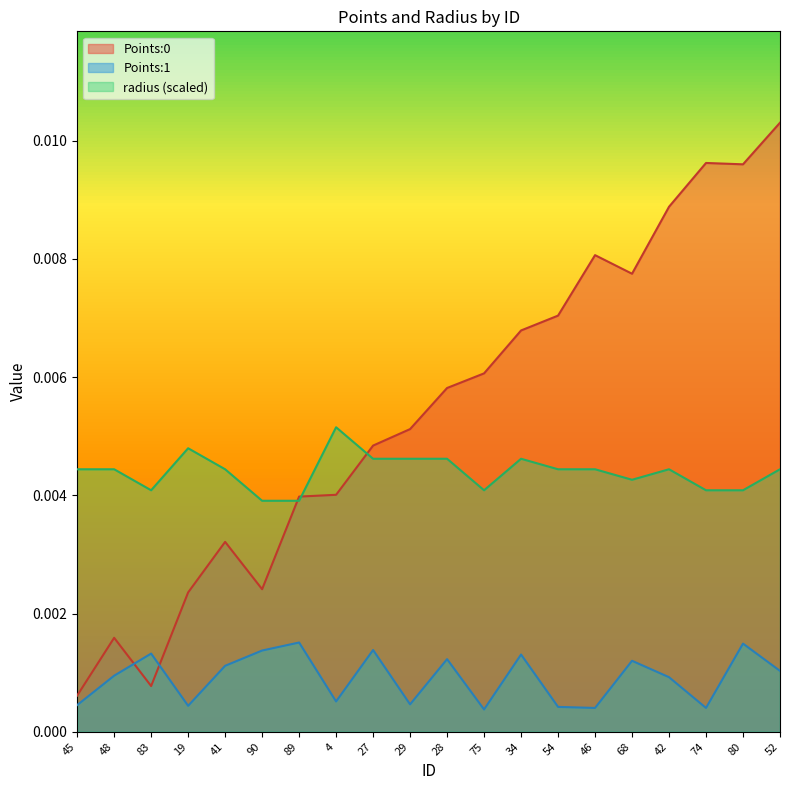

What are all the series names shown in the legend?

Points:0, Points:1, radius